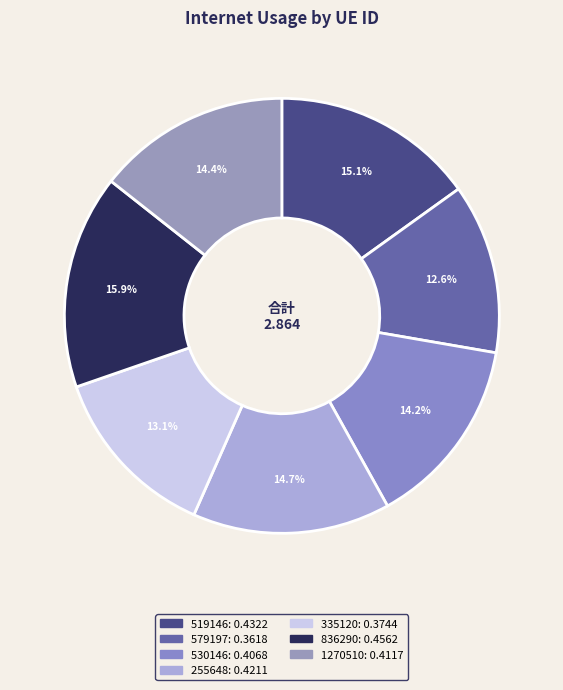

What percentage do 335120 and 836290 together represent?

29.0%